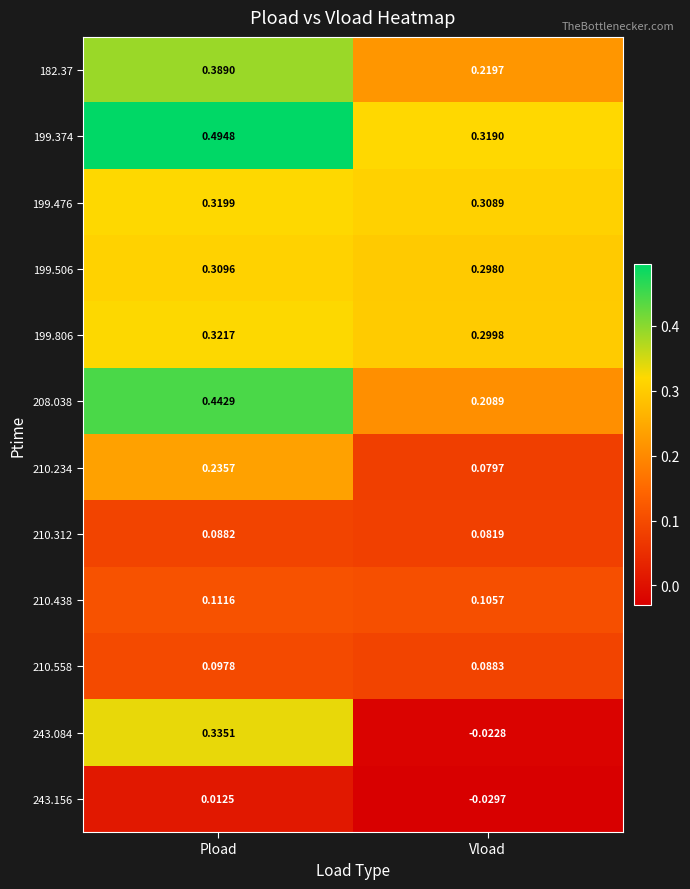

Which series has the widest spread of values?

243.084